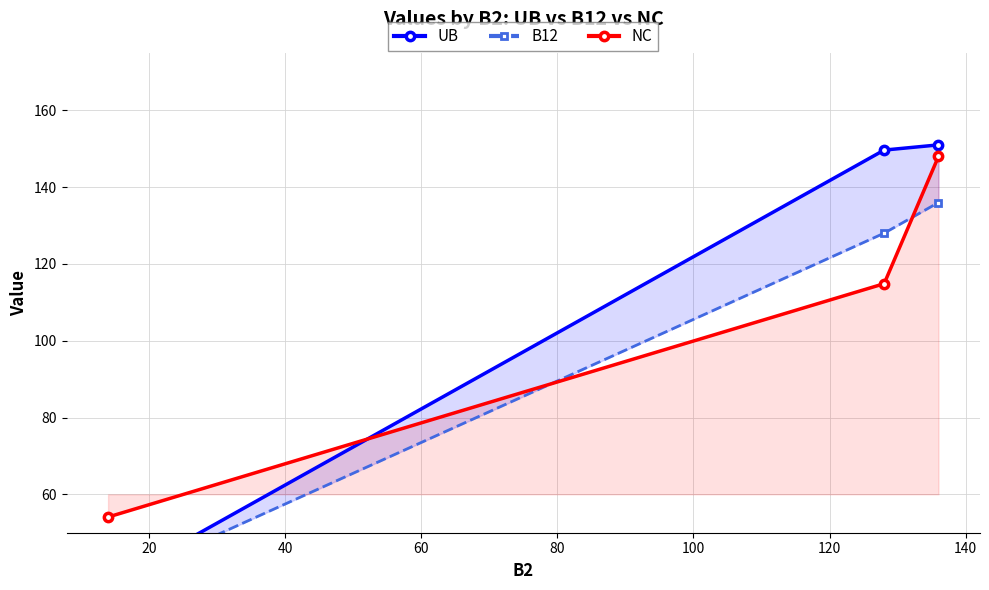

Is this an area chart (filled region under the line)?

No